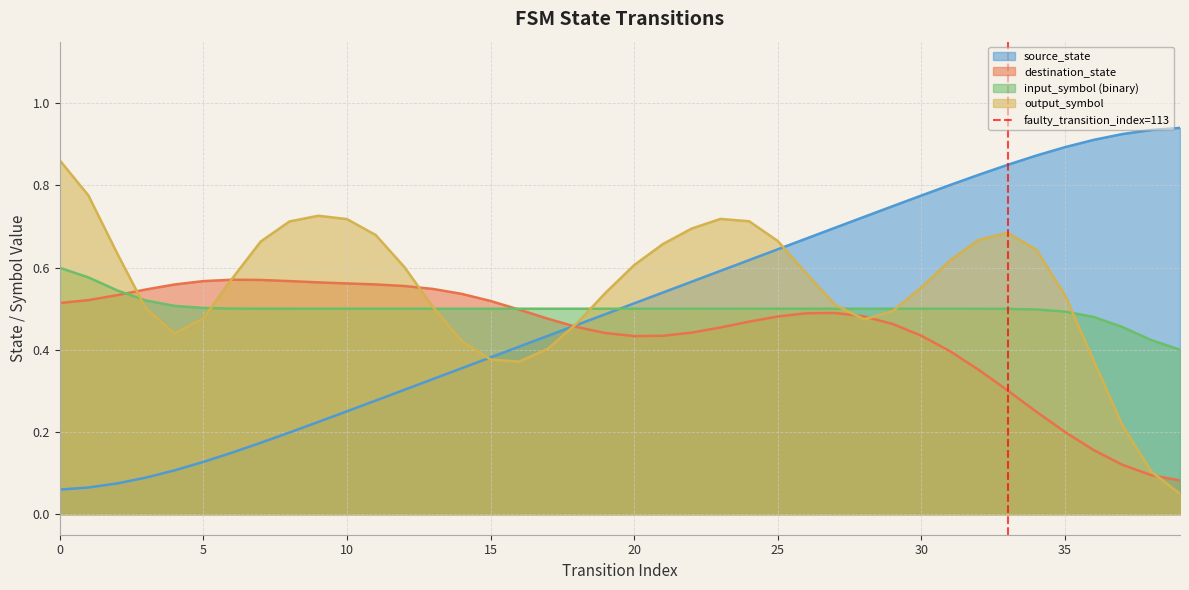

Between 0 and 5, which is larger?

5